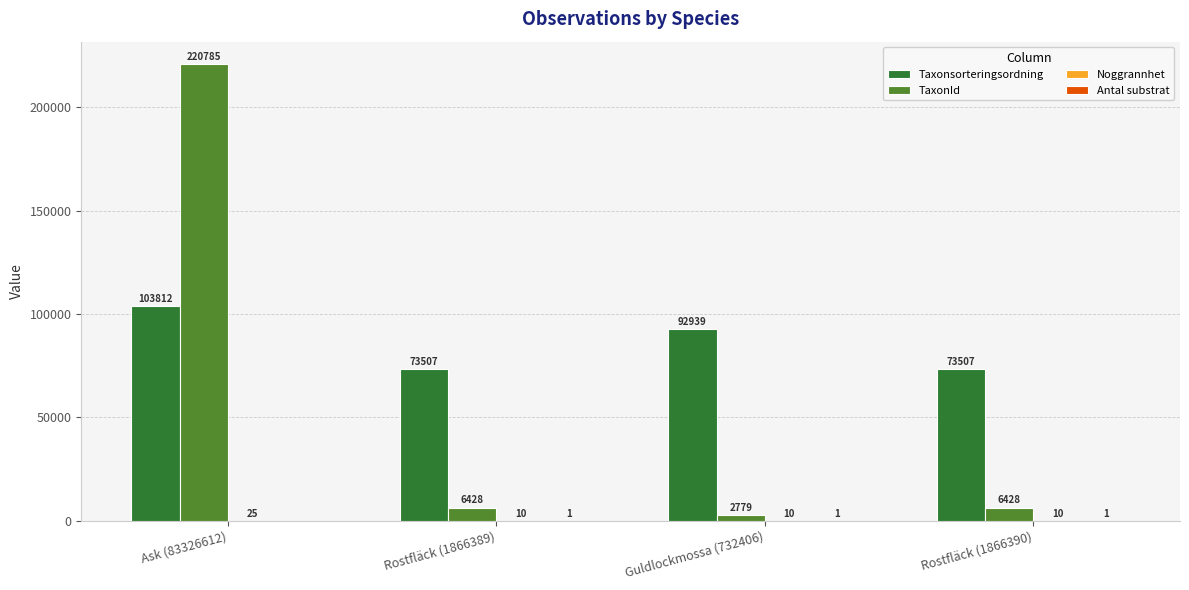

Which series has the largest total across all categories?

Taxonsorteringsordning